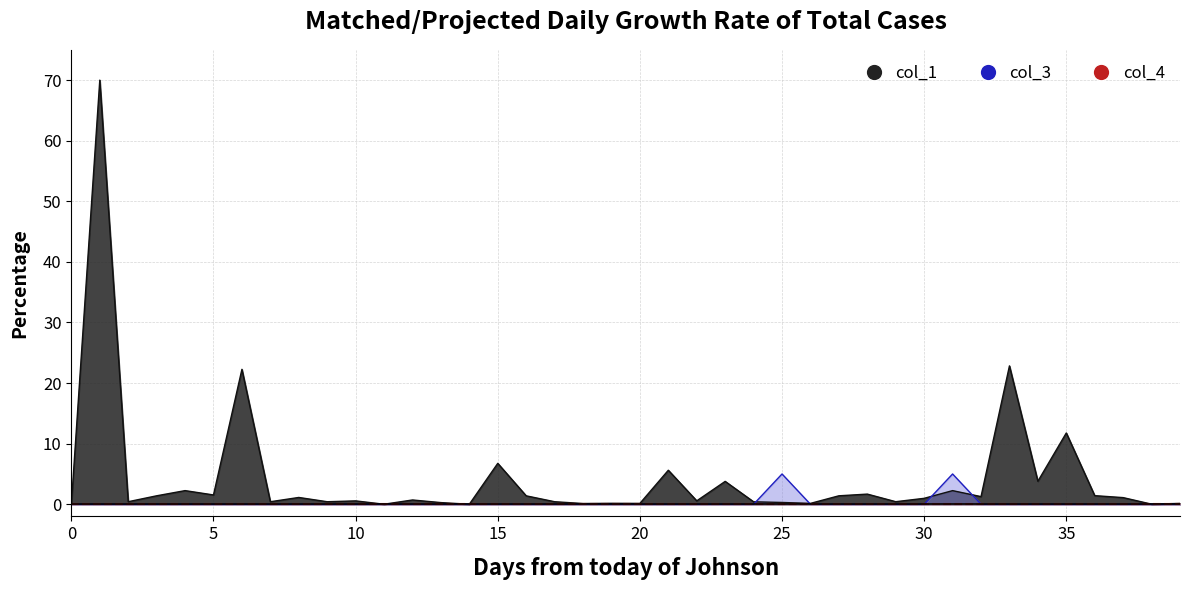

What is the label of the 23rd point from the left?

22